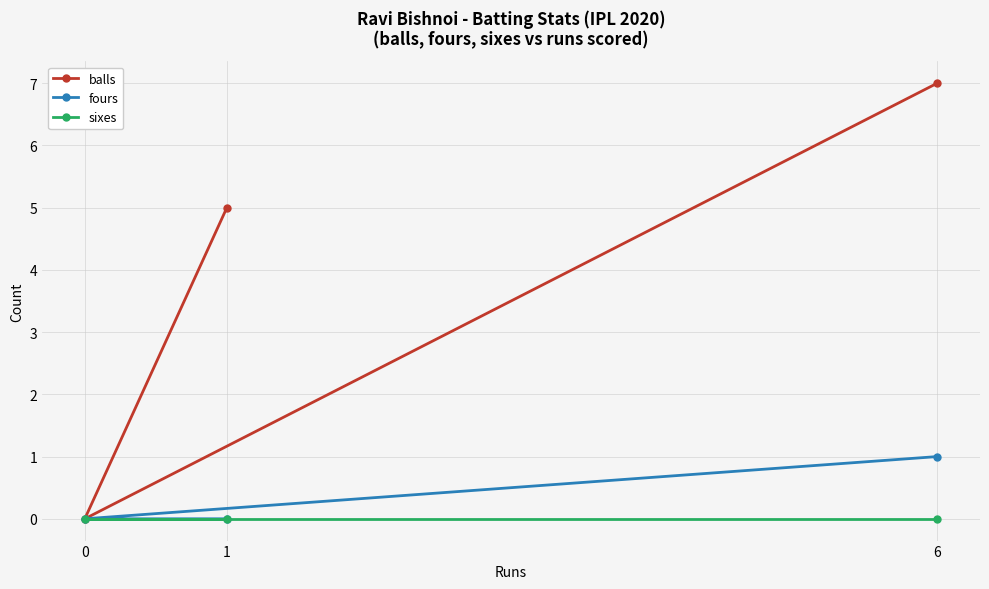

What are all the series names shown in the legend?

balls, fours, sixes